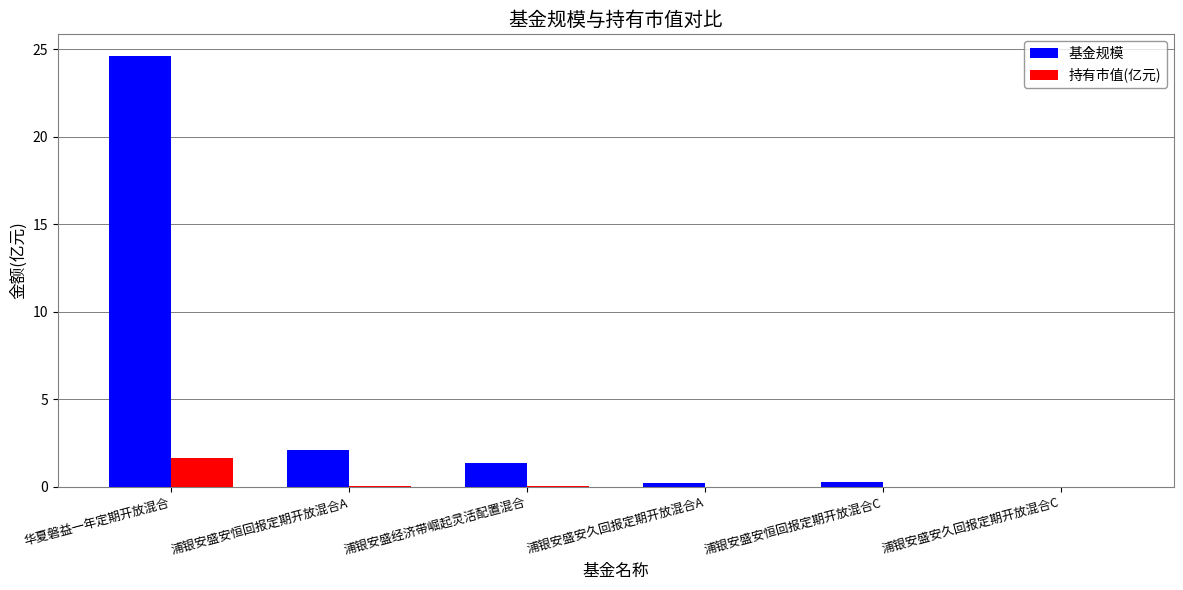

Which series has the largest total across all categories?

基金规模